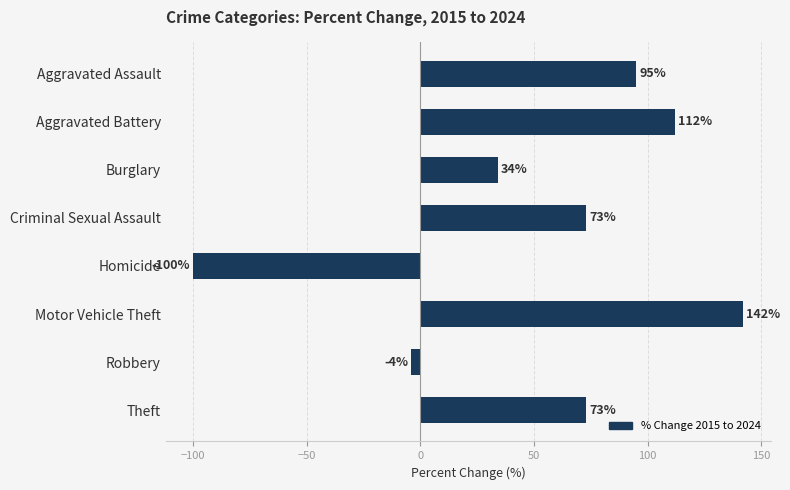

What is the value of the 5th bar from the top?

-100